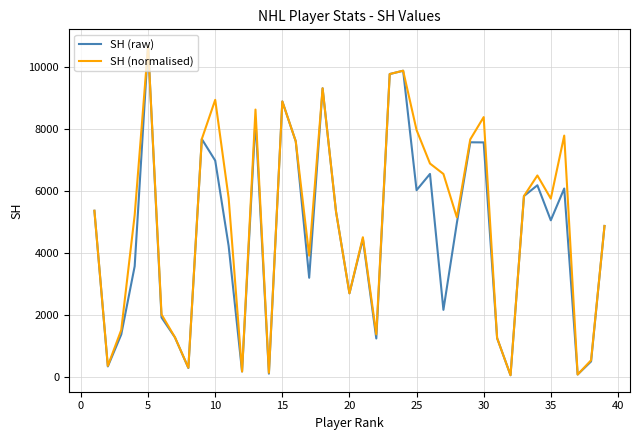

Which series has the widest spread of values?

SH (raw)